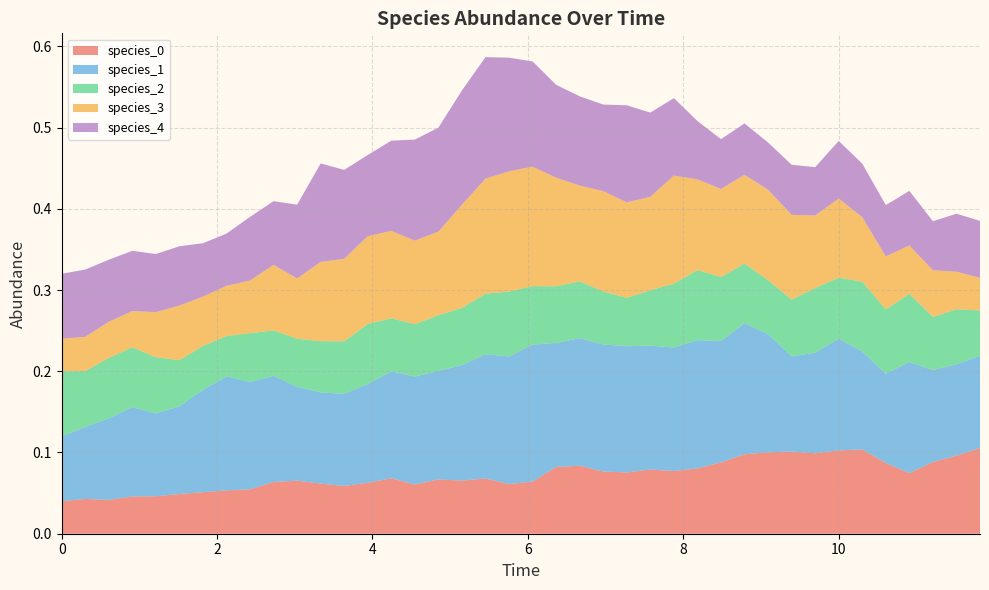

Reading left to right, transcribe all the data shown in this chart.

species_0: 0=0.0	1=0.0	2=0.0	3=0.0	4=0.0	5=0.0	6=0.1	7=0.1	8=0.1	9=0.1	10=0.1	11=0.1	12=0.1	13=0.1	14=0.1	15=0.1	16=0.1	17=0.1	18=0.1	19=0.1	20=0.1	21=0.1	22=0.1	23=0.1	24=0.1	25=0.1	26=0.1	27=0.1	28=0.1	29=0.1	30=0.1	31=0.1	32=0.1	33=0.1	34=0.1	35=0.1	36=0.1	37=0.1	38=0.1	39=0.1
species_1: 0=0.1	1=0.1	2=0.1	3=0.1	4=0.1	5=0.1	6=0.1	7=0.1	8=0.1	9=0.1	10=0.1	11=0.1	12=0.1	13=0.1	14=0.1	15=0.1	16=0.1	17=0.1	18=0.2	19=0.2	20=0.2	21=0.2	22=0.2	23=0.2	24=0.2	25=0.2	26=0.2	27=0.2	28=0.1	29=0.2	30=0.1	31=0.1	32=0.1	33=0.1	34=0.1	35=0.1	36=0.1	37=0.1	38=0.1	39=0.1
species_2: 0=0.1	1=0.1	2=0.1	3=0.1	4=0.1	5=0.1	6=0.1	7=0.0	8=0.1	9=0.1	10=0.1	11=0.1	12=0.1	13=0.1	14=0.1	15=0.1	16=0.1	17=0.1	18=0.1	19=0.1	20=0.1	21=0.1	22=0.1	23=0.1	24=0.1	25=0.1	26=0.1	27=0.1	28=0.1	29=0.1	30=0.1	31=0.1	32=0.1	33=0.1	34=0.1	35=0.1	36=0.1	37=0.1	38=0.1	39=0.1
species_3: 0=0.0	1=0.0	2=0.0	3=0.0	4=0.1	5=0.1	6=0.1	7=0.1	8=0.1	9=0.1	10=0.1	11=0.1	12=0.1	13=0.1	14=0.1	15=0.1	16=0.1	17=0.1	18=0.1	19=0.1	20=0.1	21=0.1	22=0.1	23=0.1	24=0.1	25=0.1	26=0.1	27=0.1	28=0.1	29=0.1	30=0.1	31=0.1	32=0.1	33=0.1	34=0.1	35=0.1	36=0.1	37=0.1	38=0.0	39=0.0
species_4: 0=0.1	1=0.1	2=0.1	3=0.1	4=0.1	5=0.1	6=0.1	7=0.1	8=0.1	9=0.1	10=0.1	11=0.1	12=0.1	13=0.1	14=0.1	15=0.1	16=0.1	17=0.1	18=0.1	19=0.1	20=0.1	21=0.1	22=0.1	23=0.1	24=0.1	25=0.1	26=0.1	27=0.1	28=0.1	29=0.1	30=0.1	31=0.1	32=0.1	33=0.1	34=0.1	35=0.1	36=0.1	37=0.1	38=0.1	39=0.1